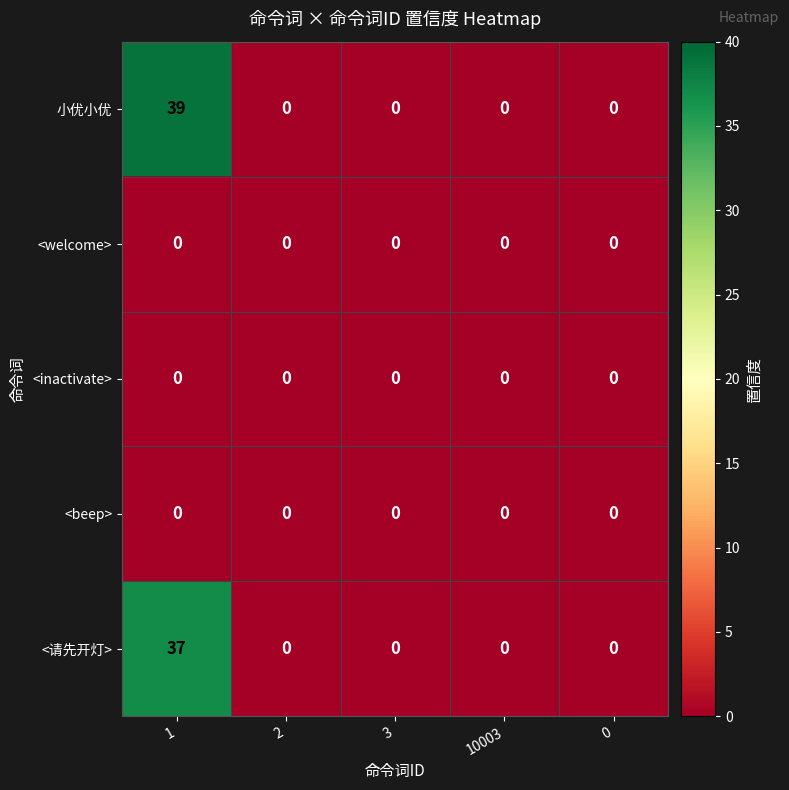

Reading left to right, list all the values displayed in this chart.

小优小优: 39	0	0	0	0
<welcome>: 0	0	0	0	0
<inactivate>: 0	0	0	0	0
<beep>: 0	0	0	0	0
<请先开灯>: 37	0	0	0	0